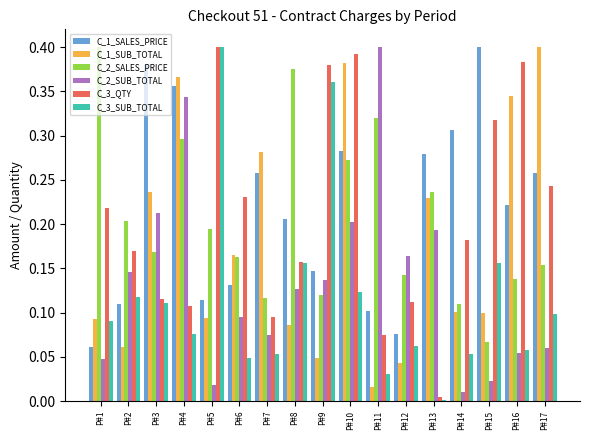

Is the value of C_3_QTY at P#2 greater than the value of C_2_SUB_TOTAL at P#6?

Yes